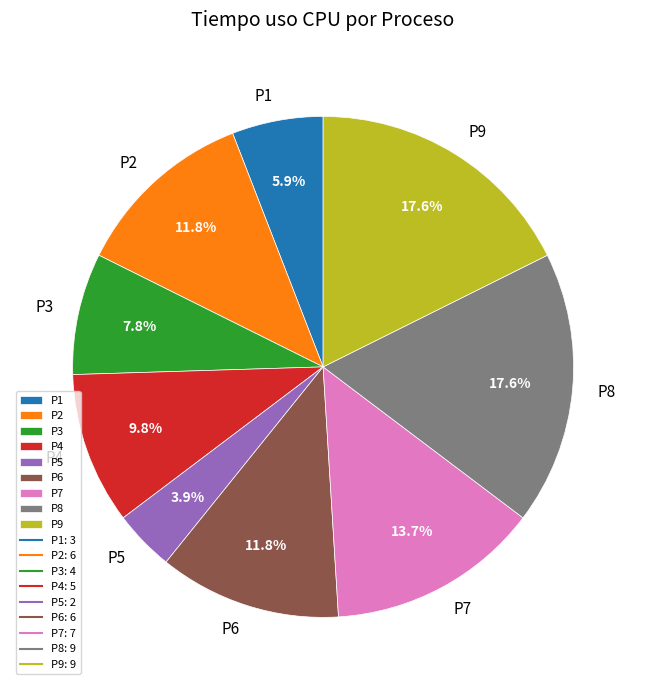

Which has a higher value, P9 or P6?

P9